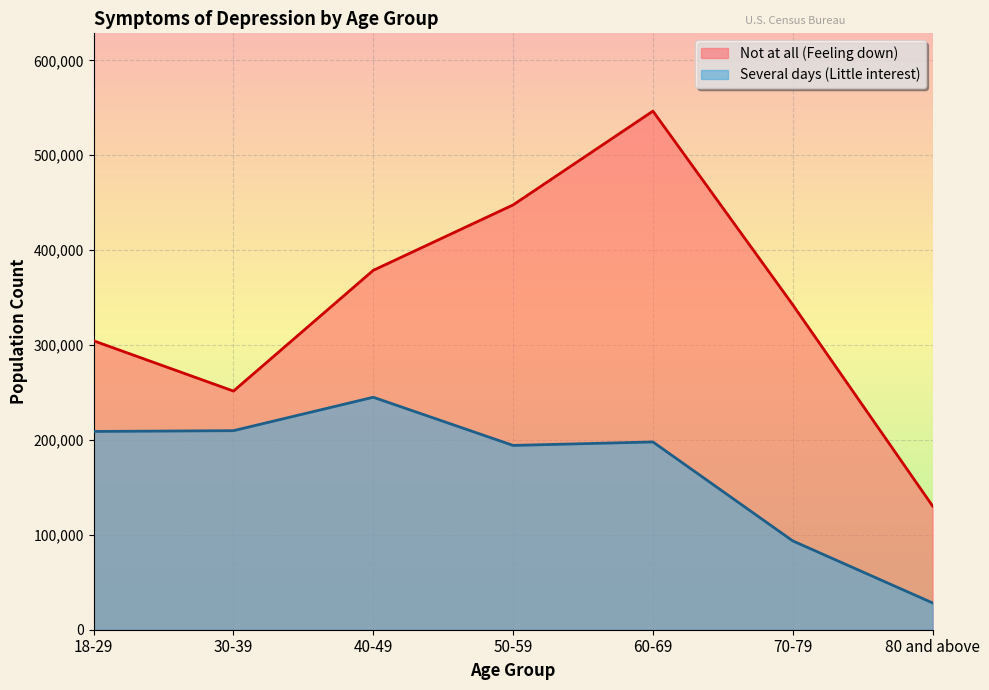

How many Not at all (Feeling down) values are between 251446 and 447621?

5